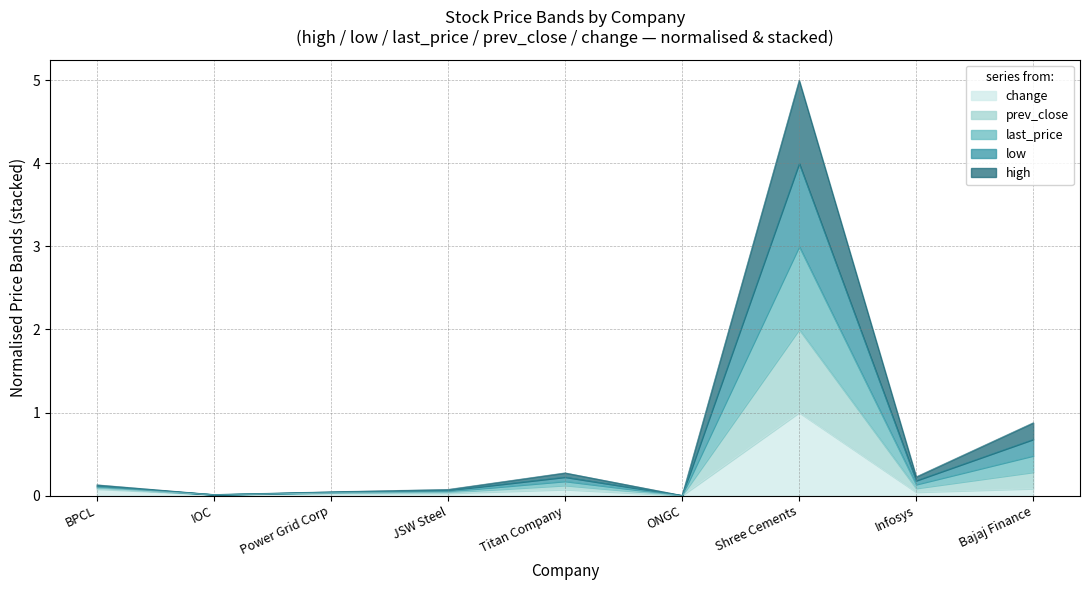

Reading right to left, what are all the values shown in this chart?

high: 0.9	0.2	5.0	0.0	0.3	0.1	0.0	0.0	0.1
low: 0.7	0.2	4.0	0.0	0.2	0.1	0.0	0.0	0.1
last_price: 0.5	0.1	3.0	0.0	0.2	0.1	0.0	0.0	0.1
prev_close: 0.3	0.1	2.0	0.0	0.1	0.0	0.0	0.0	0.1
change: 0.1	0.0	1.0	0.0	0.1	0.0	0.0	0.0	0.1